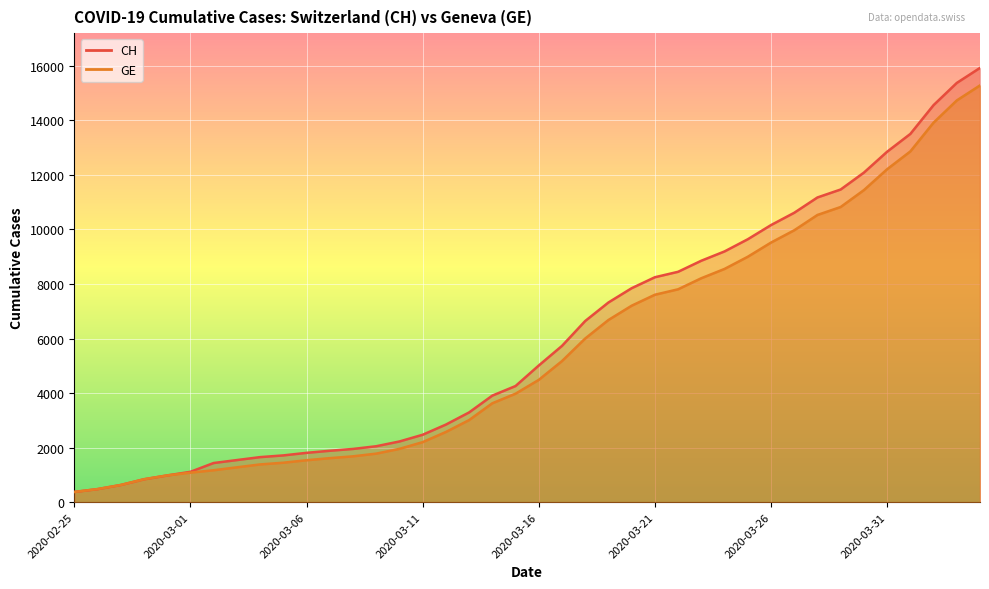

Reading left to right, extract all data points from this chart.

CH: 375	479	630	840	981	1113	1436	1544	1652	1715	1809	1885	1952	2051	2226	2472	2845	3291	3908	4259	5012	5731	6644	7323	7847	8249	8449	8855	9196	9642	10162	10613	11175	11467	12086	12852	13505	14561	15375	15926
GE: 375	479	630	840	981	1083	1171	1278	1384	1447	1538	1614	1681	1780	1955	2201	2574	3010	3627	3978	4485	5174	6002	6681	7205	7607	7807	8213	8554	9000	9520	9971	10533	10825	11444	12210	12863	13919	14733	15284